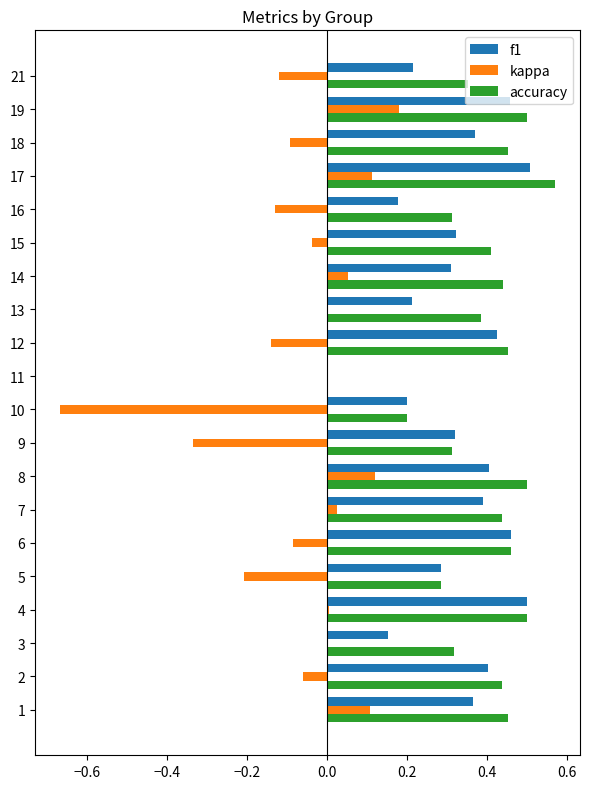

What is the sum of the kappa values at 16 and 9?

-0.5